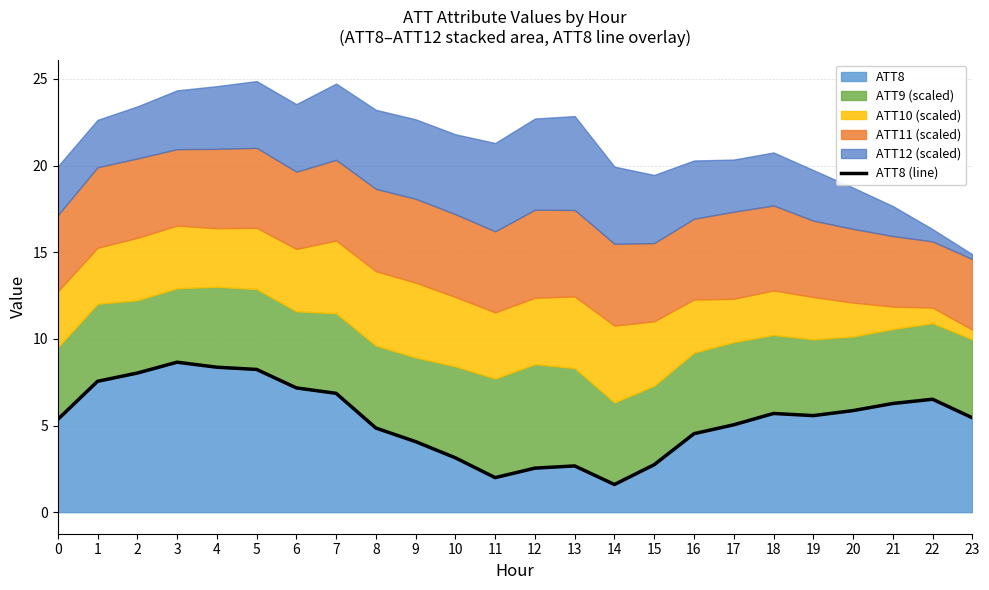

Which label corresponds to the largest value in the chart?

3